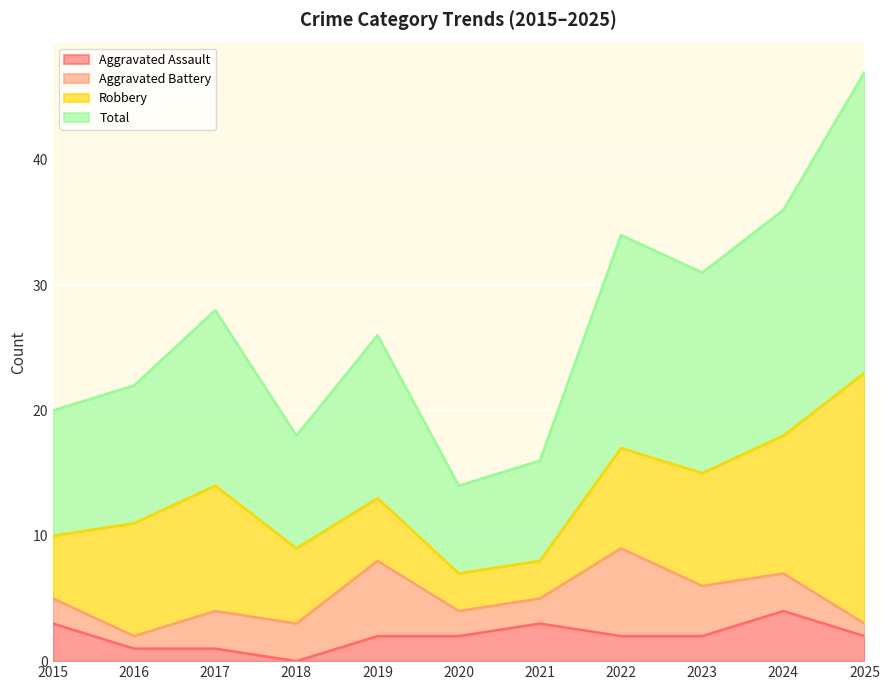

Which label corresponds to the largest value in the chart?

2025